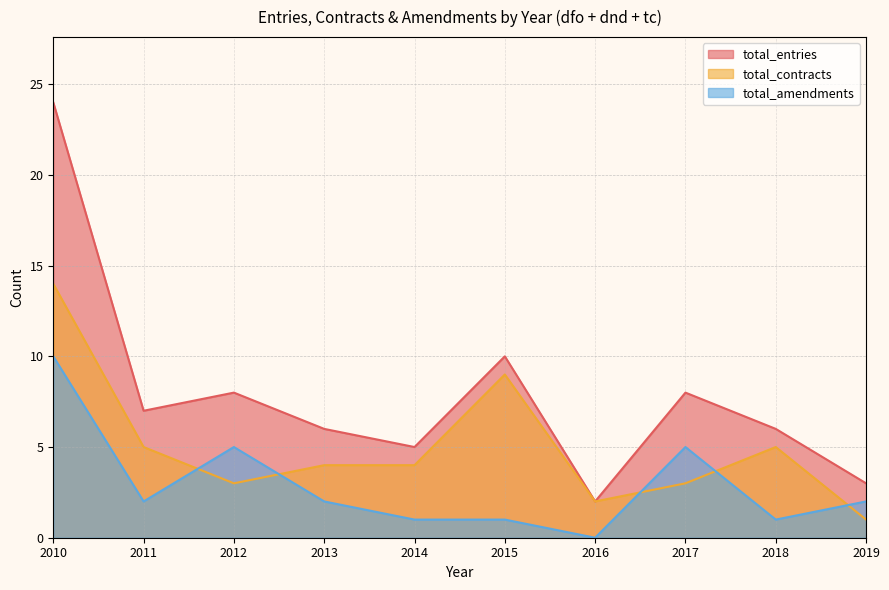

How many interior local peaks does the total_entries series have?

3